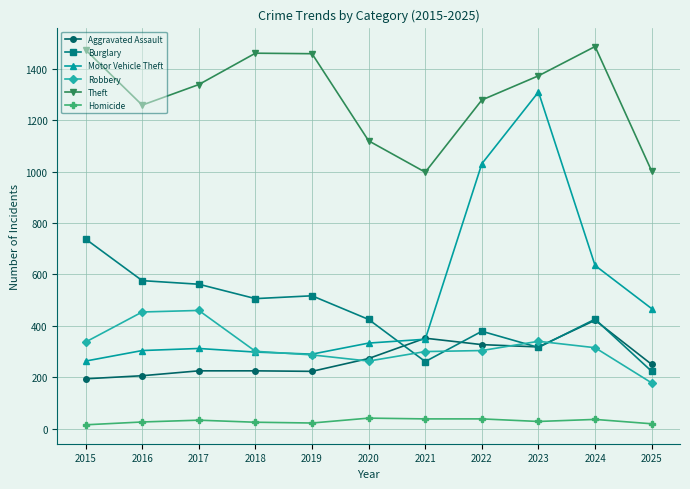

How many times do Robbery and Aggravated Assault cross each other?

3